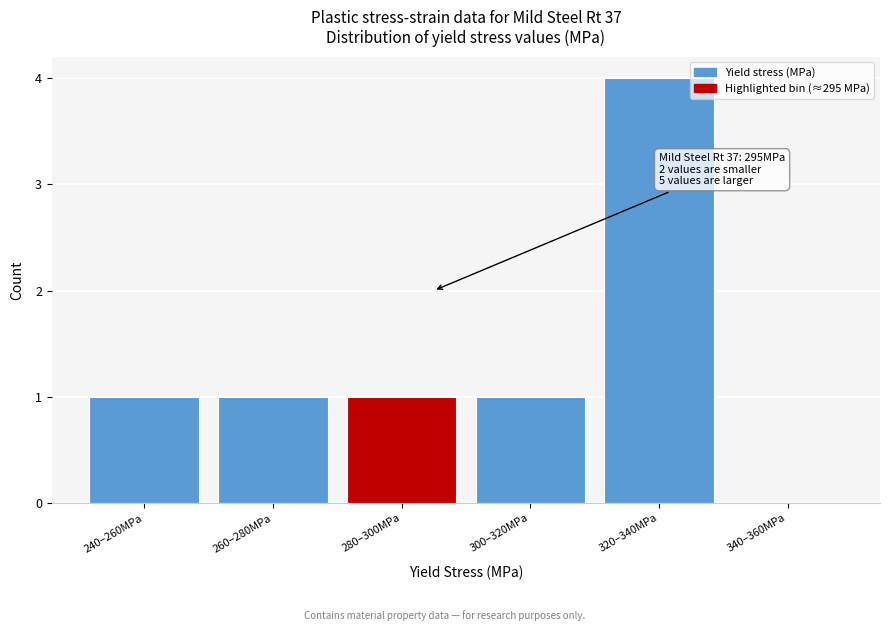

Reading left to right, transcribe all the data shown in this chart.

240–260MPa=1	260–280MPa=1	280–300MPa=1	300–320MPa=1	320–340MPa=4	340–360MPa=0